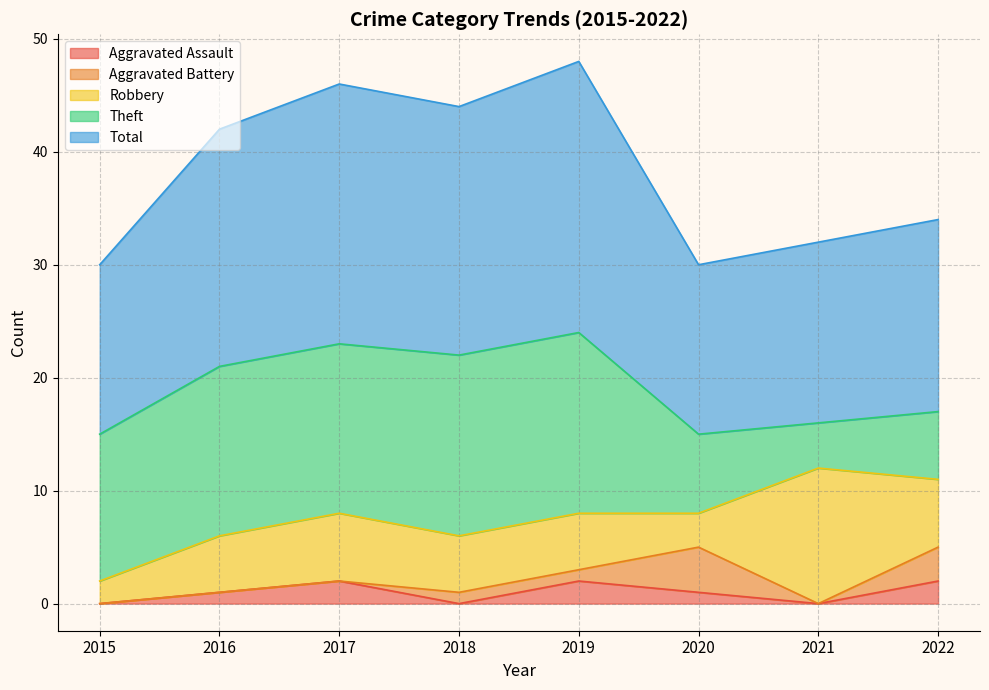

What is the difference between the highest and lowest values at 2017?

23